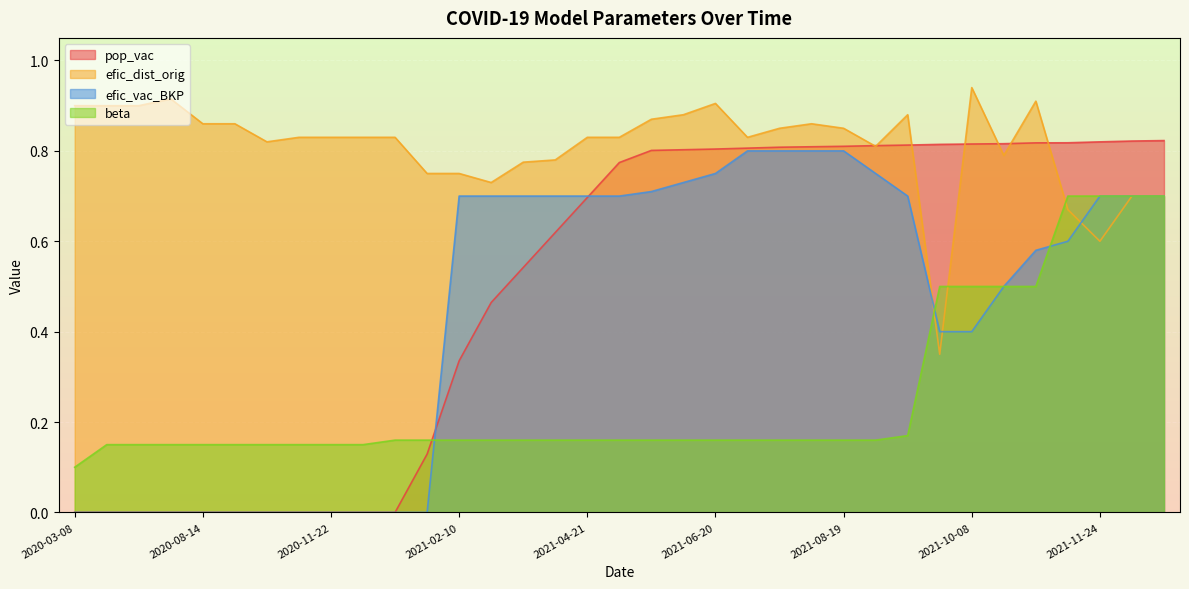

Which series ends up on top after the final intersection of pop_vac and efic_dist_orig?

pop_vac